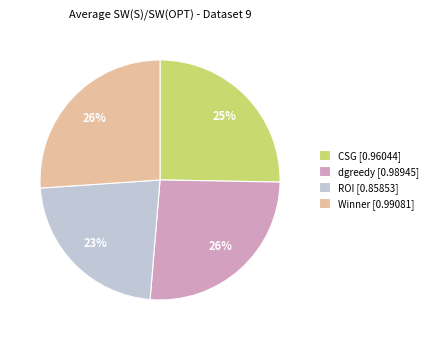

What percentage is the CSG slice, to the nearest percent?

25%